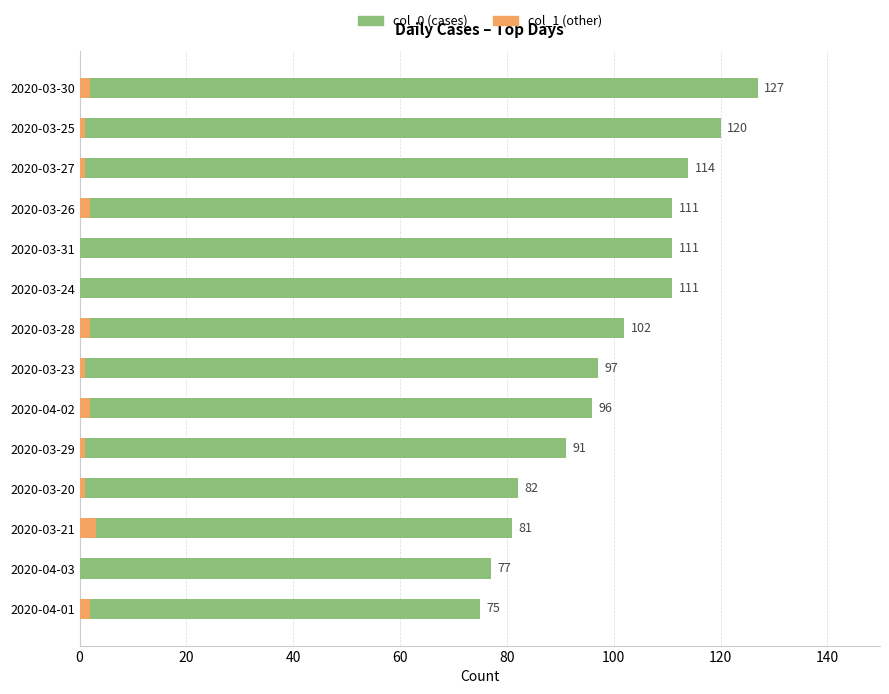

How many bars are there in total?

28